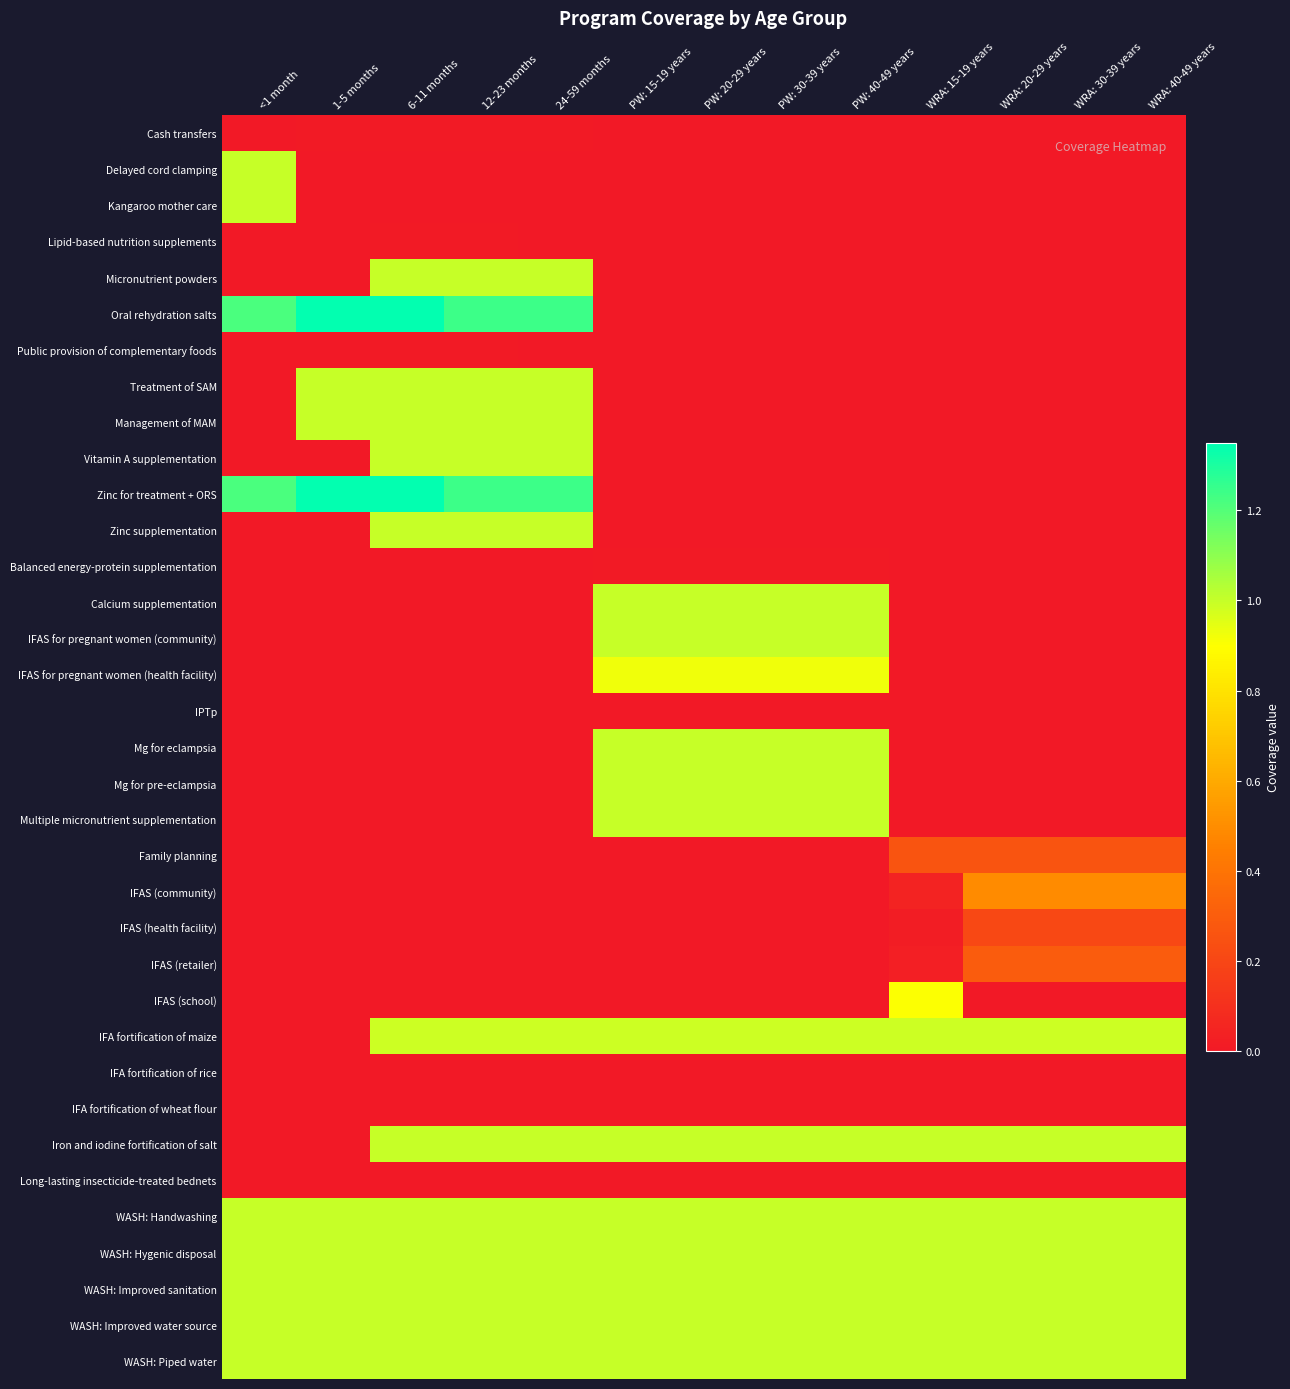

How many categories are shown in the chart?

13